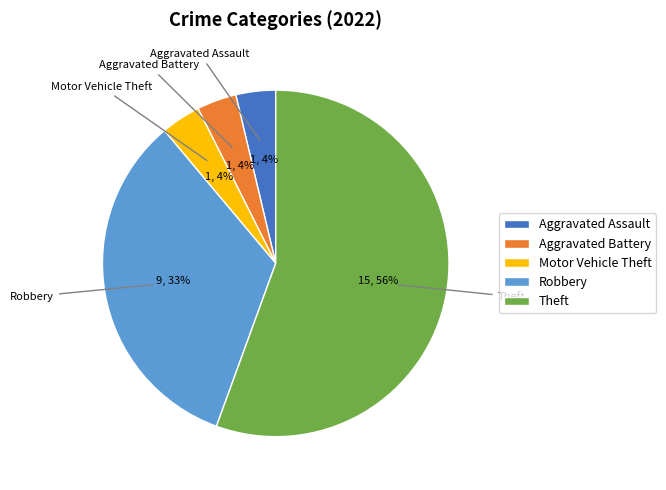

True or false: Robbery accounts for 33% of the total.

True